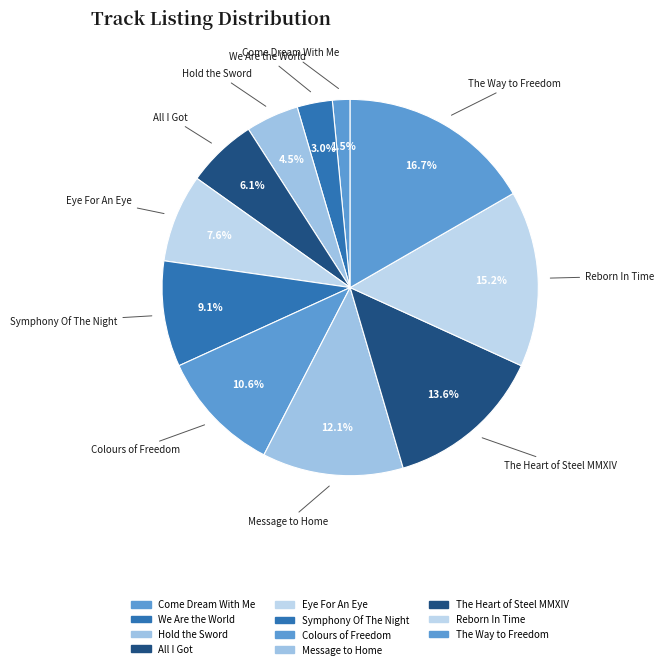

Between Colours of Freedom and All I Got, which is larger?

Colours of Freedom